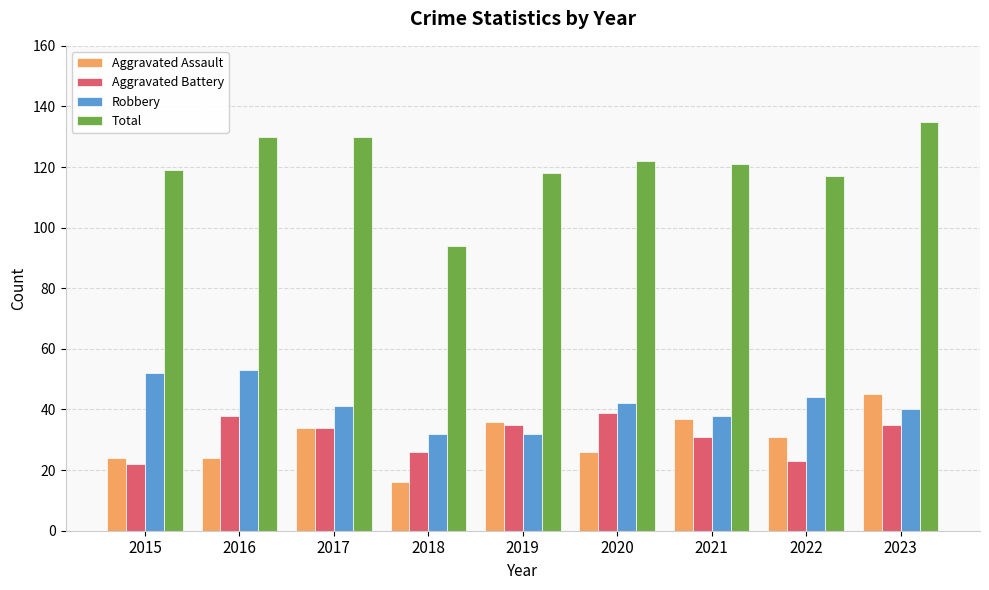

Which series has the largest total across all categories?

Total